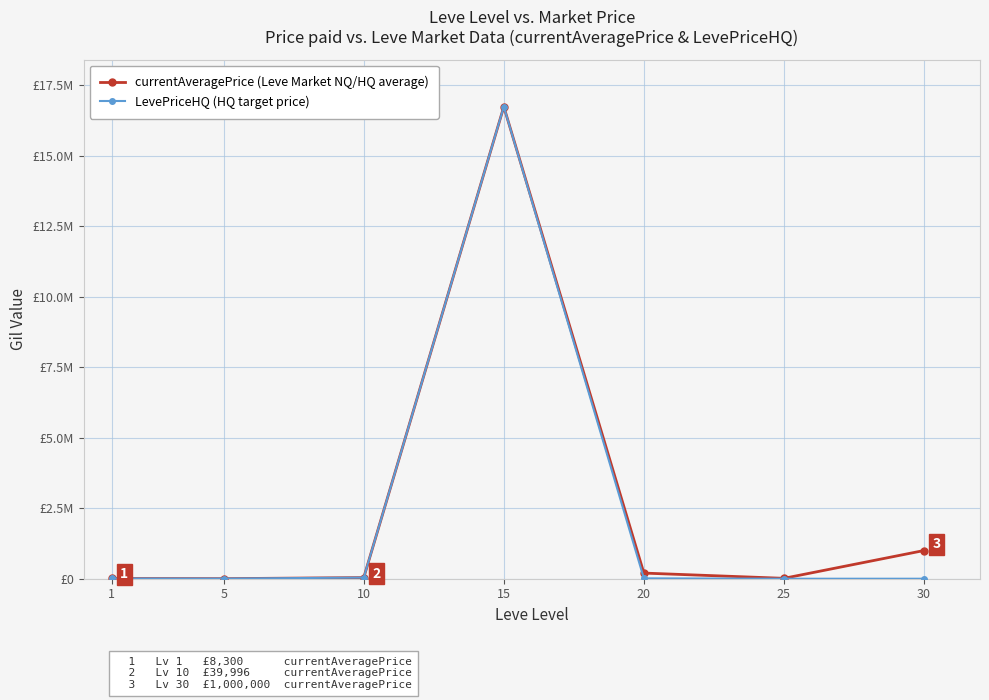

What is the value of the currentAveragePrice (Leve Market NQ/HQ average) point at the 3rd from the left?

39996